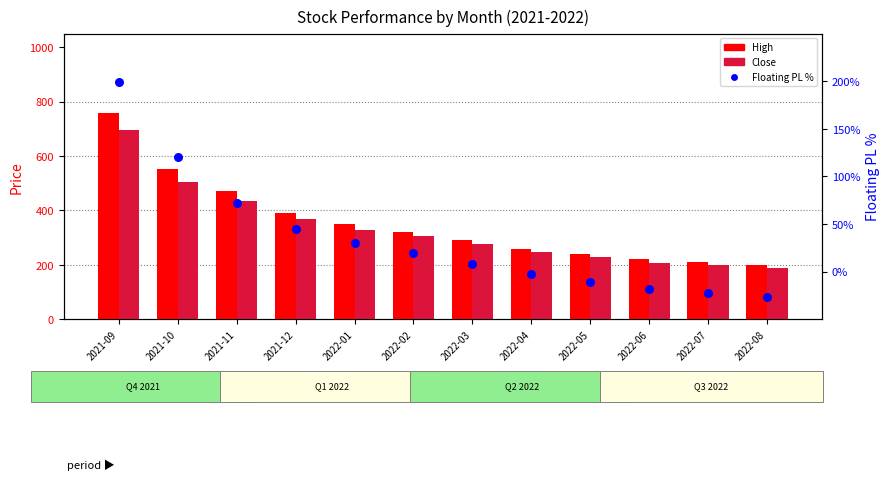

What are all the series names shown in the legend?

High, Close, Floating PL %